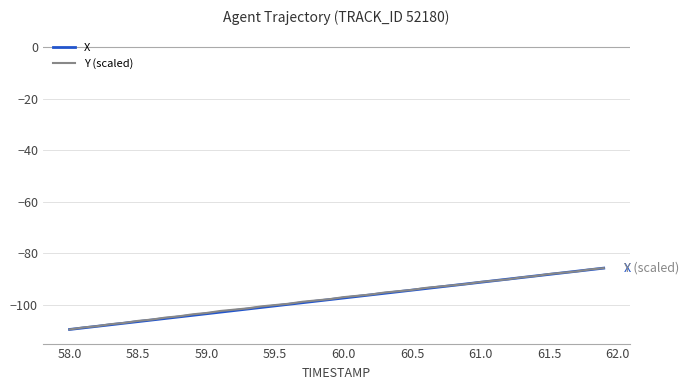

Count the number of categories in the chart.

40